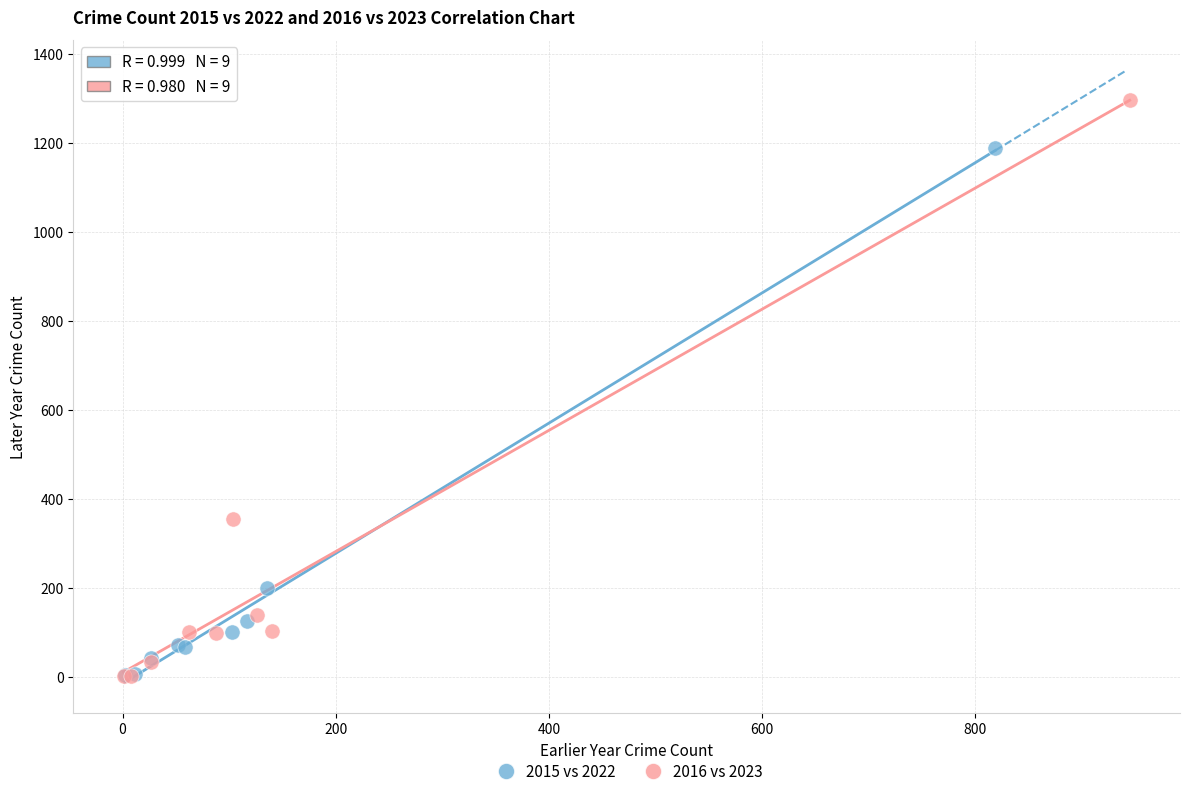

Which series reaches the maximum Y coordinate?

2016 vs 2023